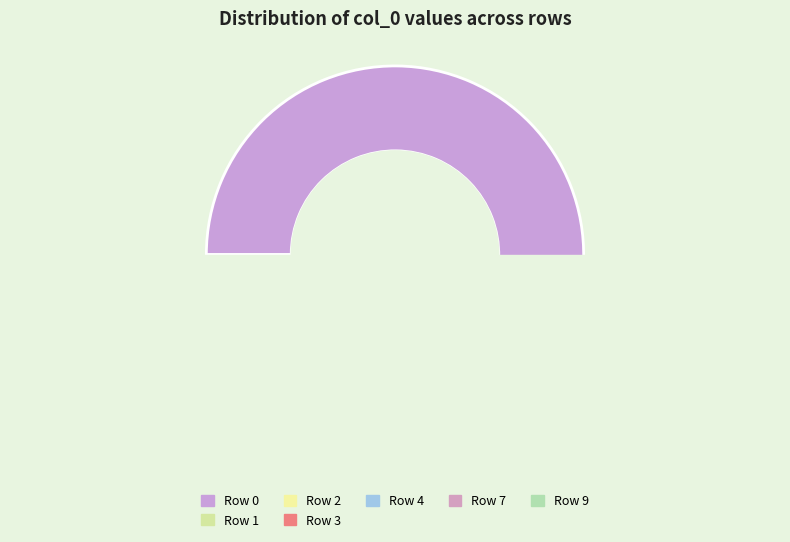

To the nearest percent, what is the difference between the largest and smallest slice percentages?

49%